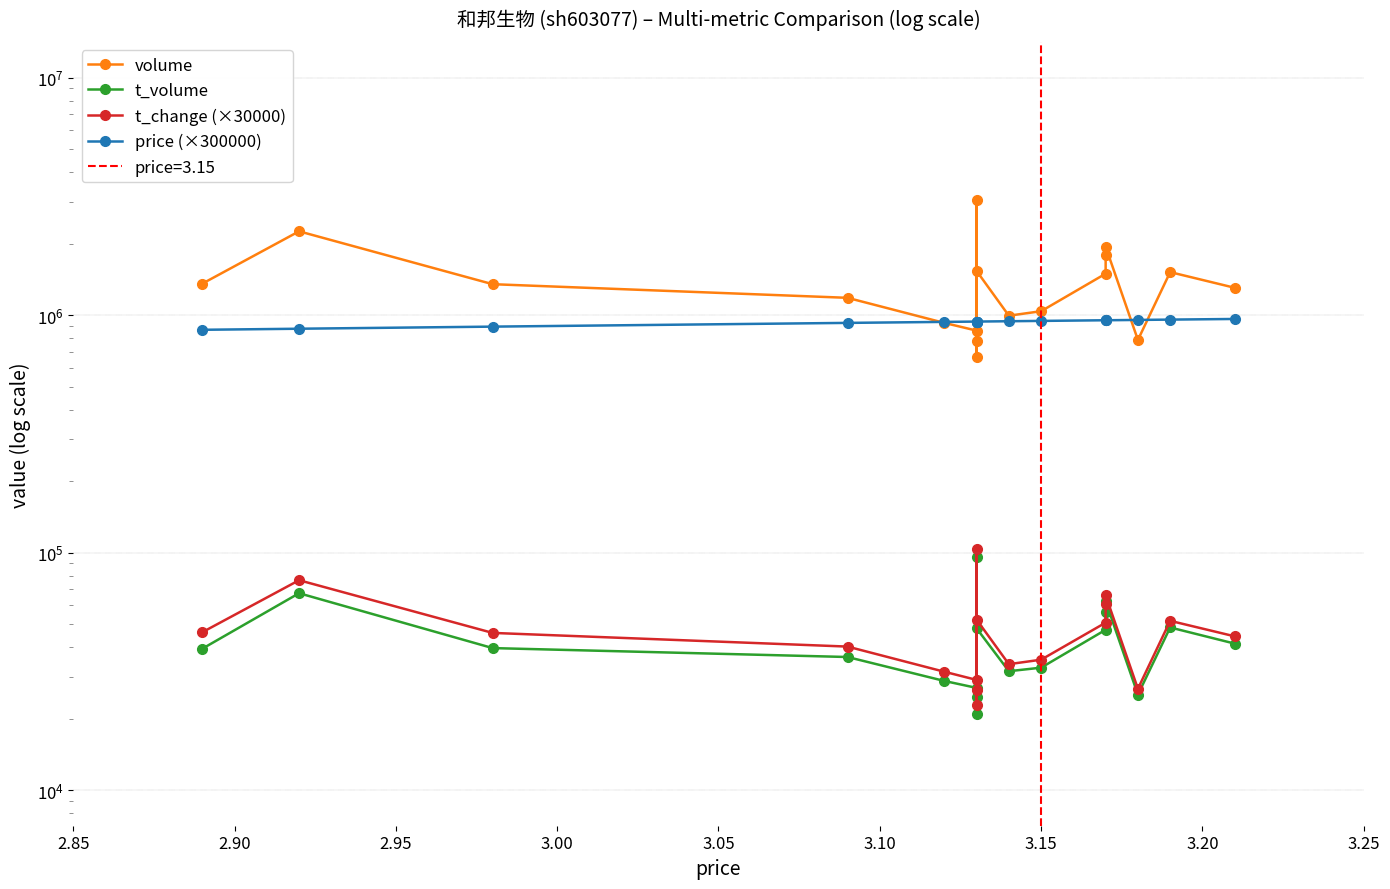

True or false: price (×300000) and t_change (×30000) intersect in this chart.

False